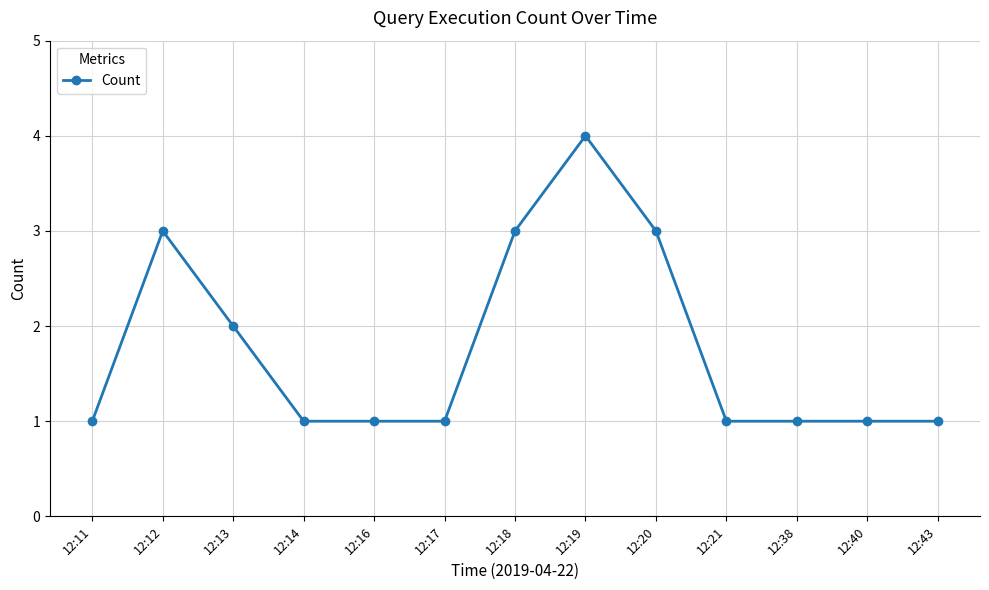

Reading left to right, what are all the values shown in this chart?

12:11=1	12:12=3	12:13=2	12:14=1	12:16=1	12:17=1	12:18=3	12:19=4	12:20=3	12:21=1	12:38=1	12:40=1	12:43=1